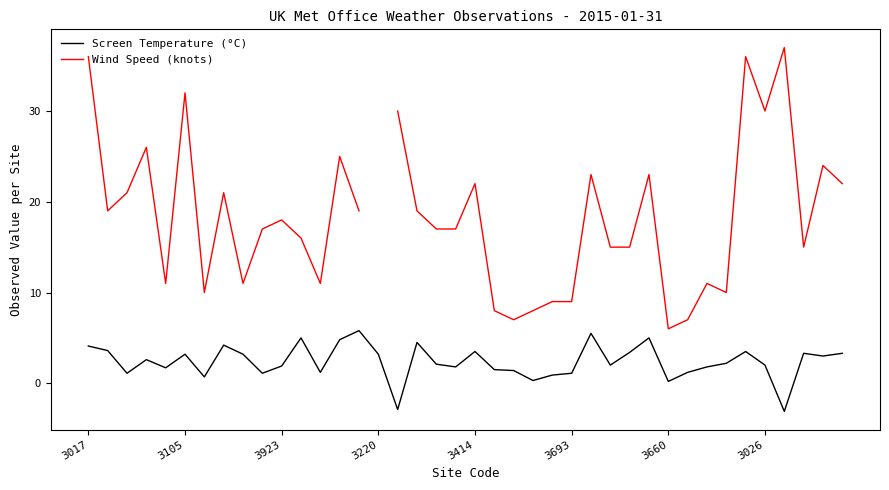

What position from the left is 11?

12